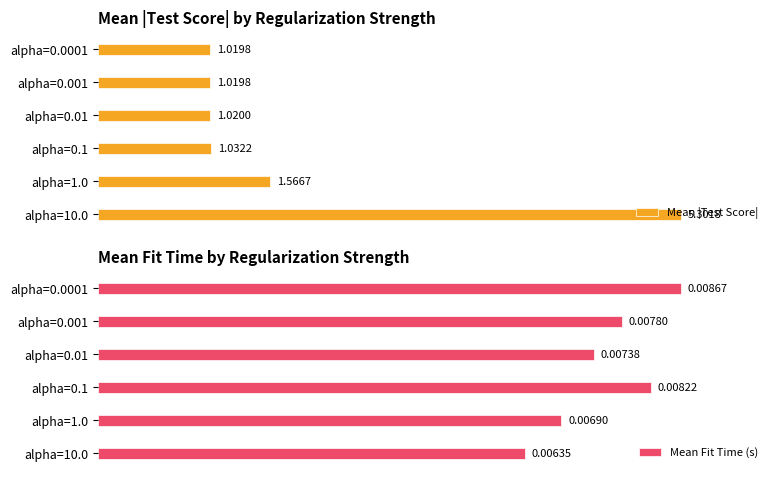

Rank the categories by Mean Fit Time (s) value from highest to lowest.

alpha=0.0001, alpha=0.1, alpha=0.001, alpha=0.01, alpha=1.0, alpha=10.0